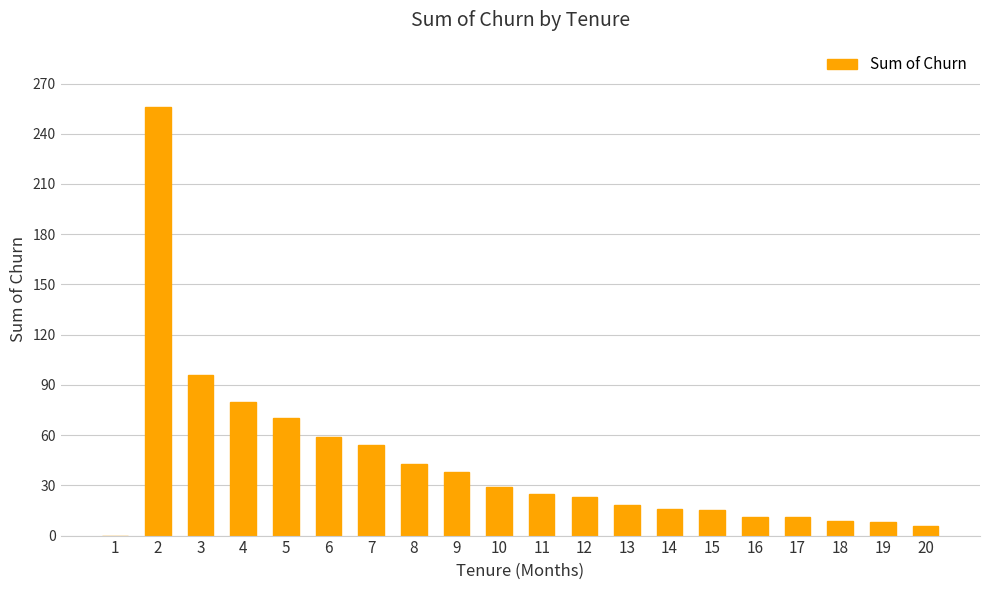

The value at 1 is 0. True or false?

True